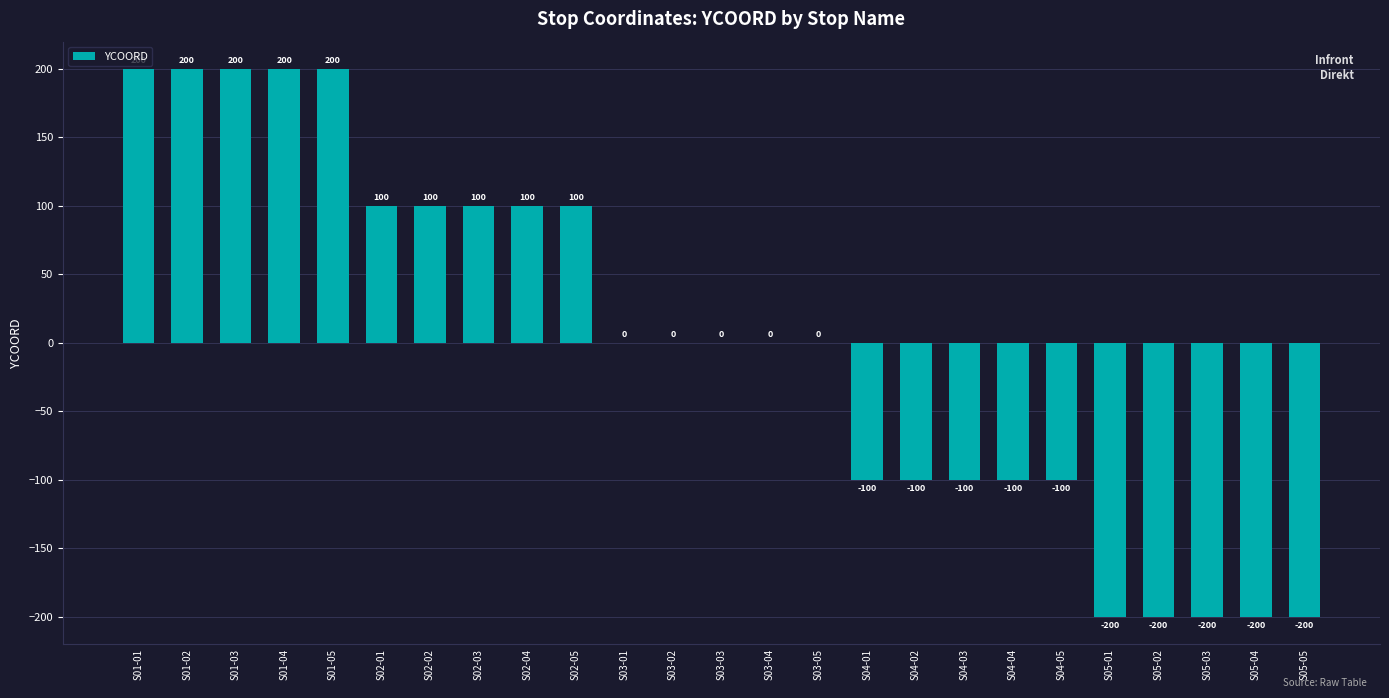

Count the number of data series in this chart.

1